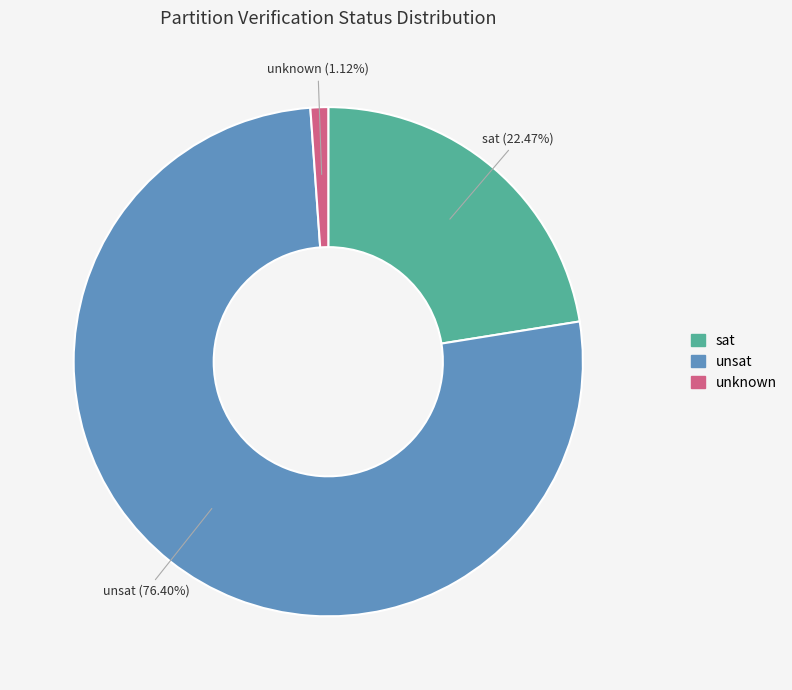

What percentage is NOT represented by sat?

77.5%